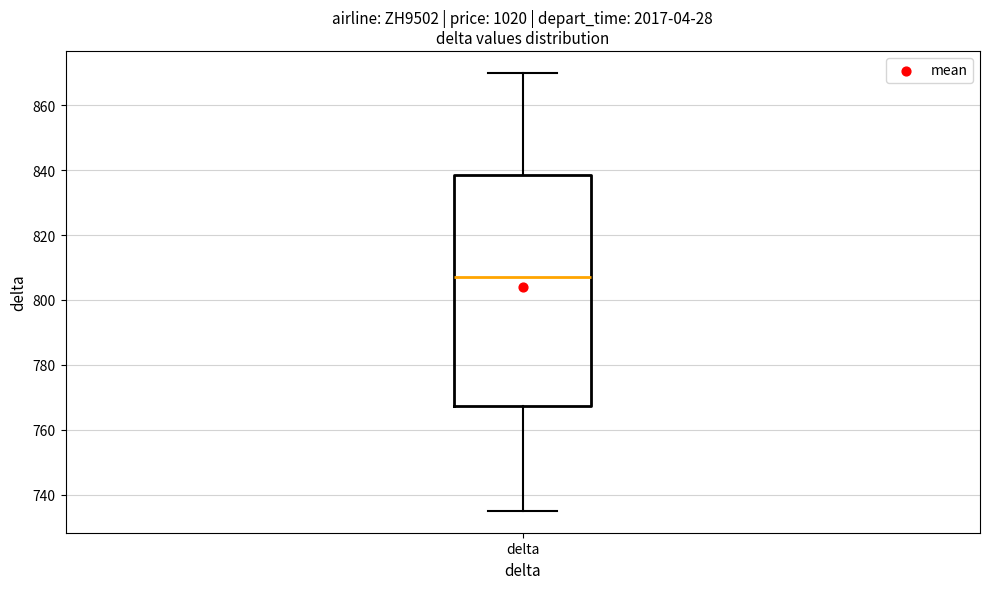

Transcribe this box plot: give where the median line is, the range the box spans, and where the two whiskers end, as read against the y-axis. The values are not printed on the chart, so give them approximately, as read against the axis.

median 808, box 768 to 838, whiskers 736 to 870